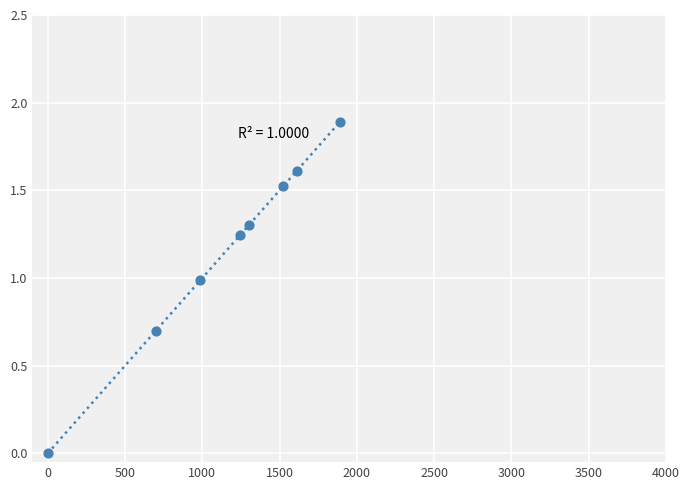

What is the range of X values (max minus min)?

1890.2